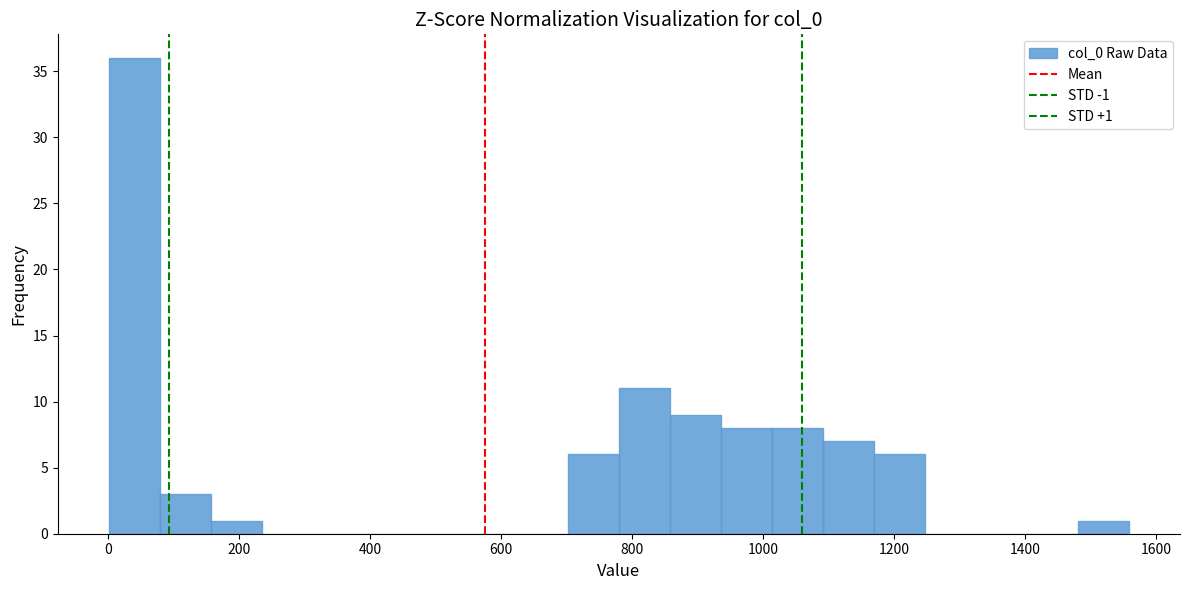

Read against the x-axis, roughly where is the centre of the tallest bar?

40